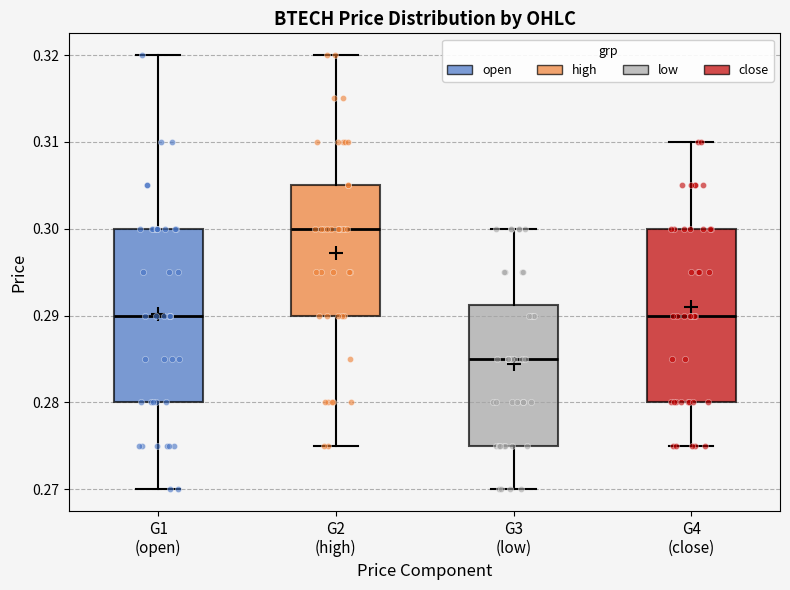

Reading left to right, read every box against the y-axis: the position of its median line, the range the box covers, and the ends of its whiskers. The values are not printed on the chart, so give them approximately, as read against the axis.

G1 (open): median 0.290, box 0.280 to 0.300, whiskers 0.270 to 0.320
G2 (high): median 0.300, box 0.290 to 0.305, whiskers 0.275 to 0.320
G3 (low): median 0.285, box 0.275 to 0.291, whiskers 0.270 to 0.300
G4 (close): median 0.290, box 0.280 to 0.300, whiskers 0.275 to 0.310